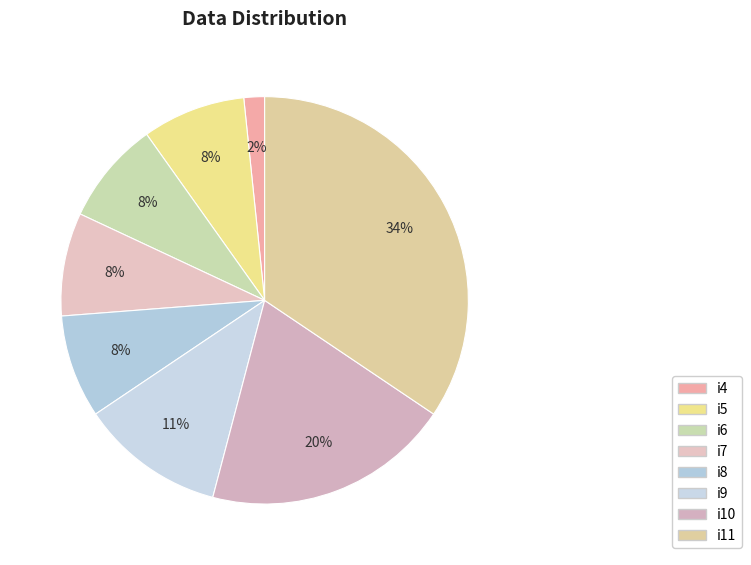

What is the largest slice in the pie chart?

i11